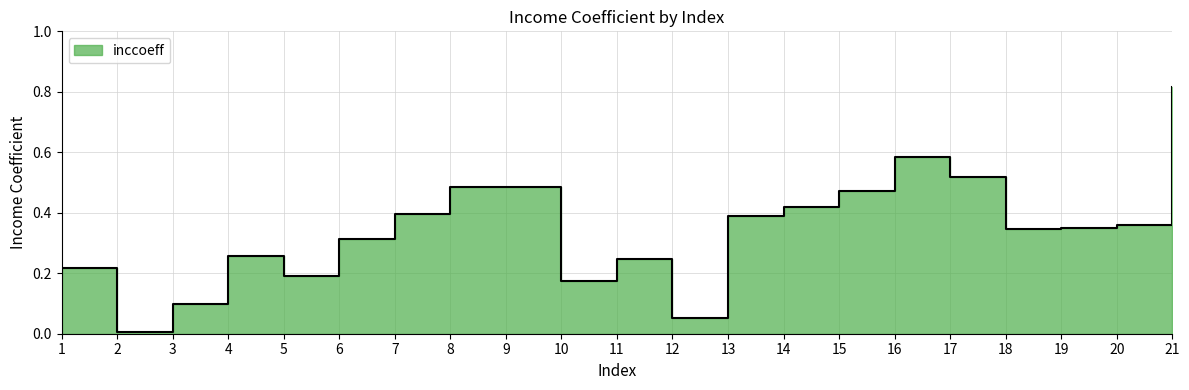

At which category does the data reach its first local peak?

4